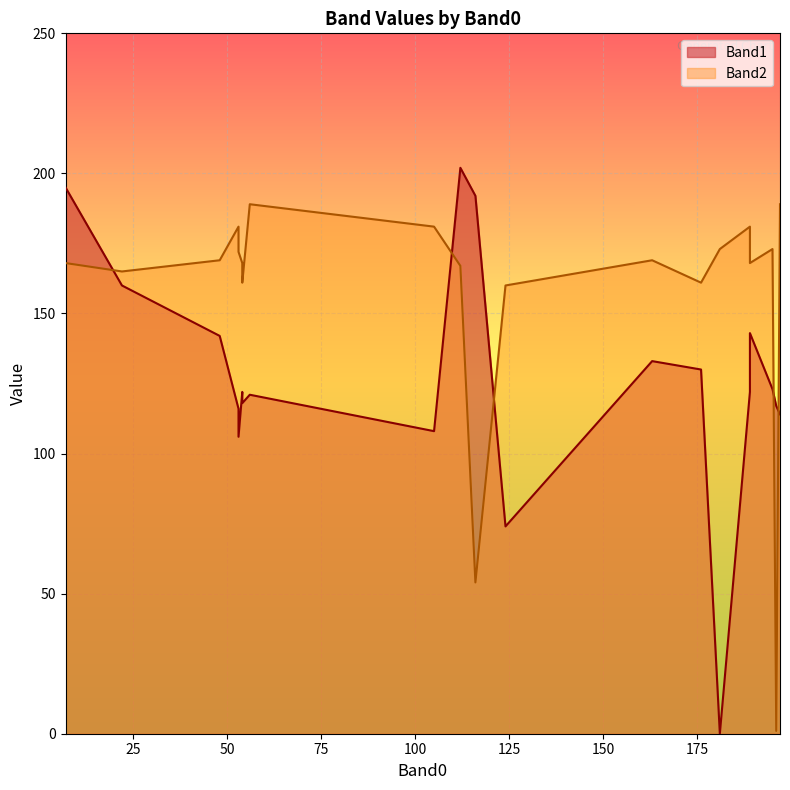

At 54, list the series in order from smallest to largest.

Band1, Band2